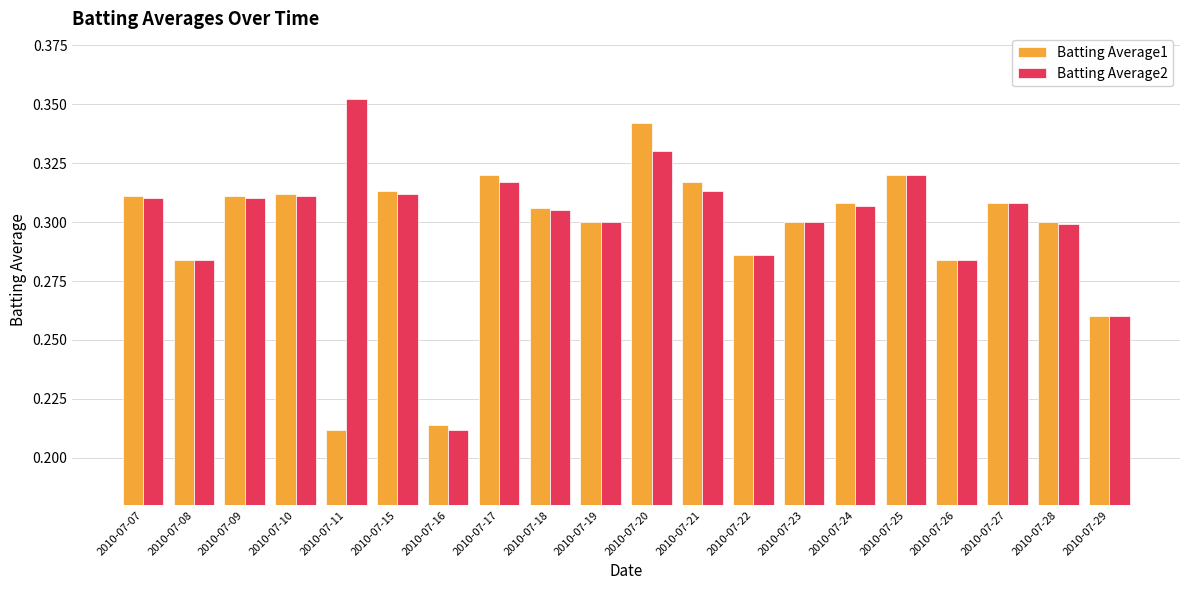

The Batting Average2 series shows 0.4 at 2010-07-26. True or false?

False